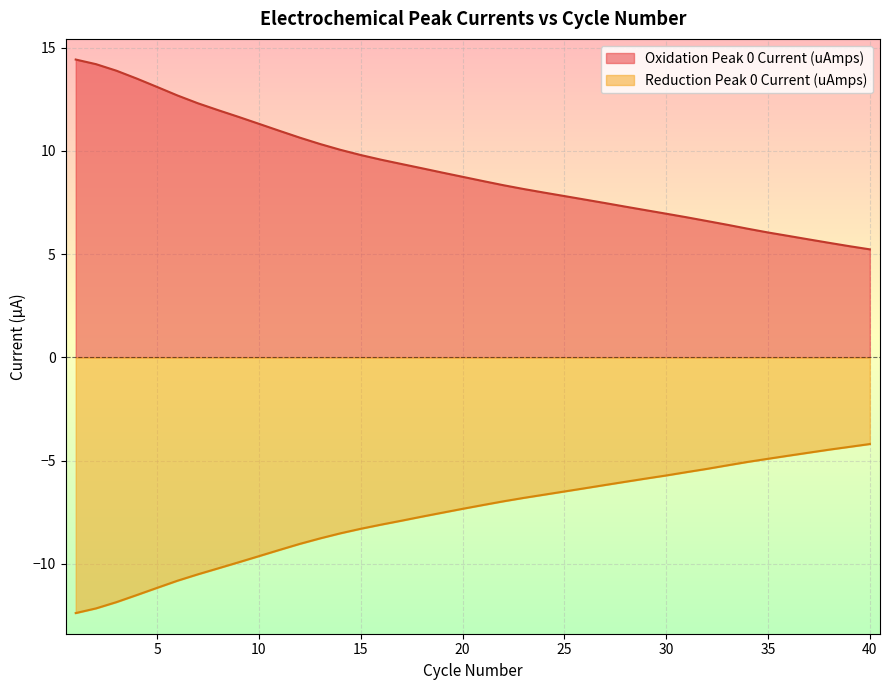

At how many categories does at least one series exceed -3?

40